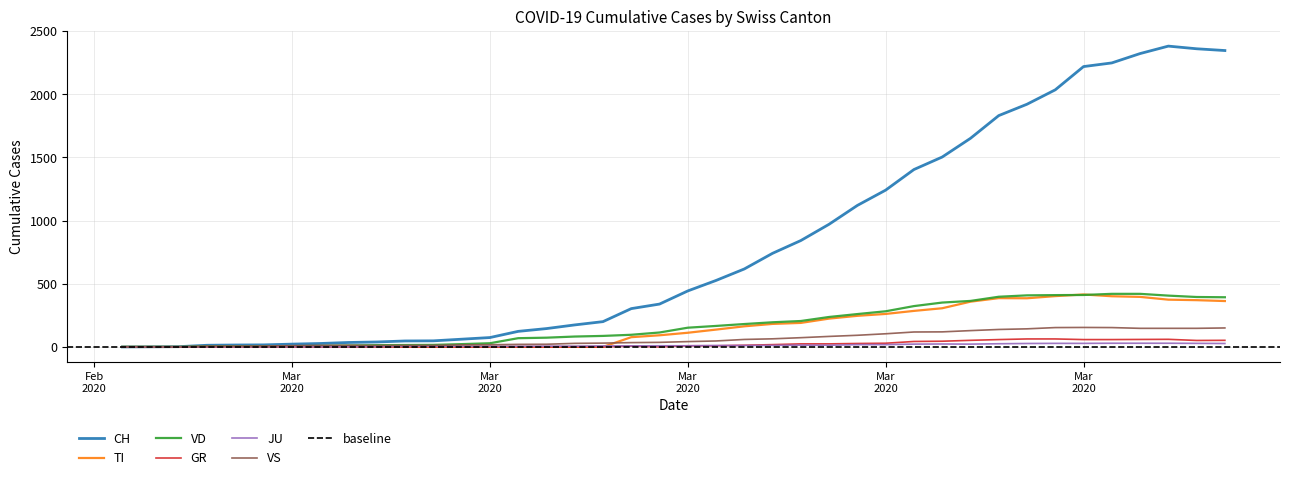

How many values in the TI series exceed 112?

19